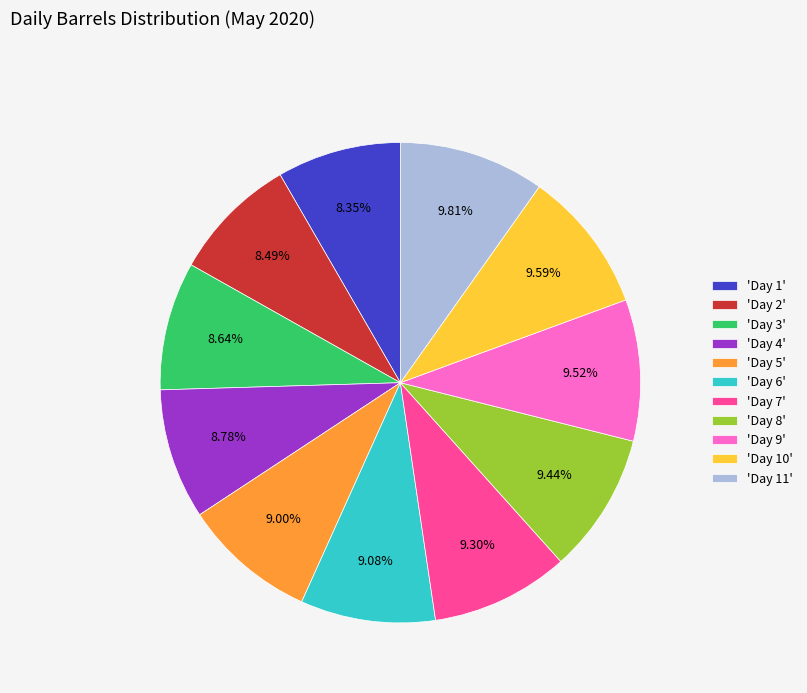

Is there any slice that represents more than half of the pie?

No